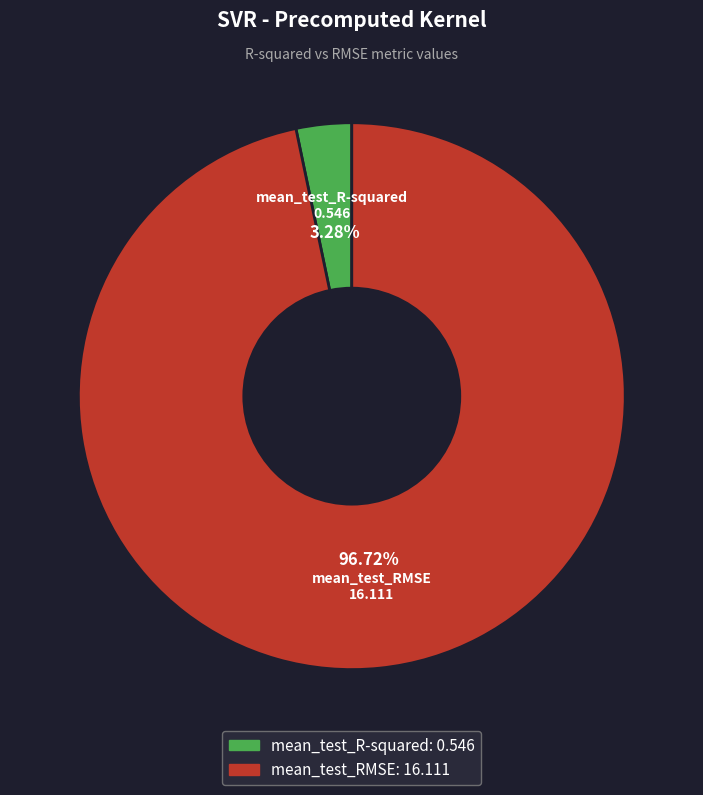

What percentage is the mean_test_R-squared slice, to the nearest percent?

3%